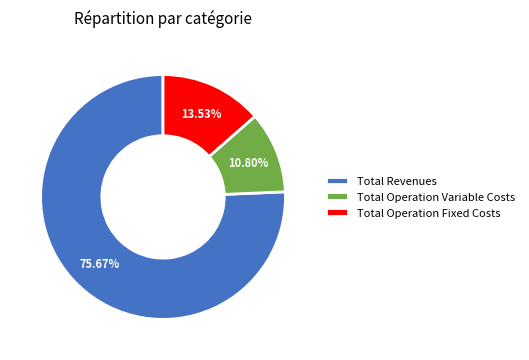

Which has a higher value, Total Revenues or Total Operation Variable Costs?

Total Revenues